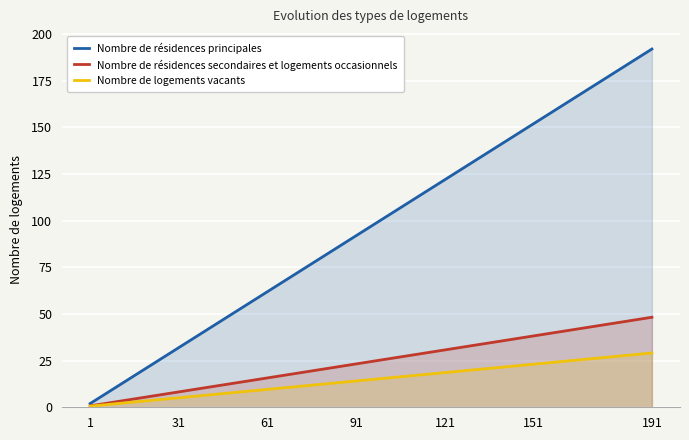

Does the chart display data point markers on the line(s)?

No